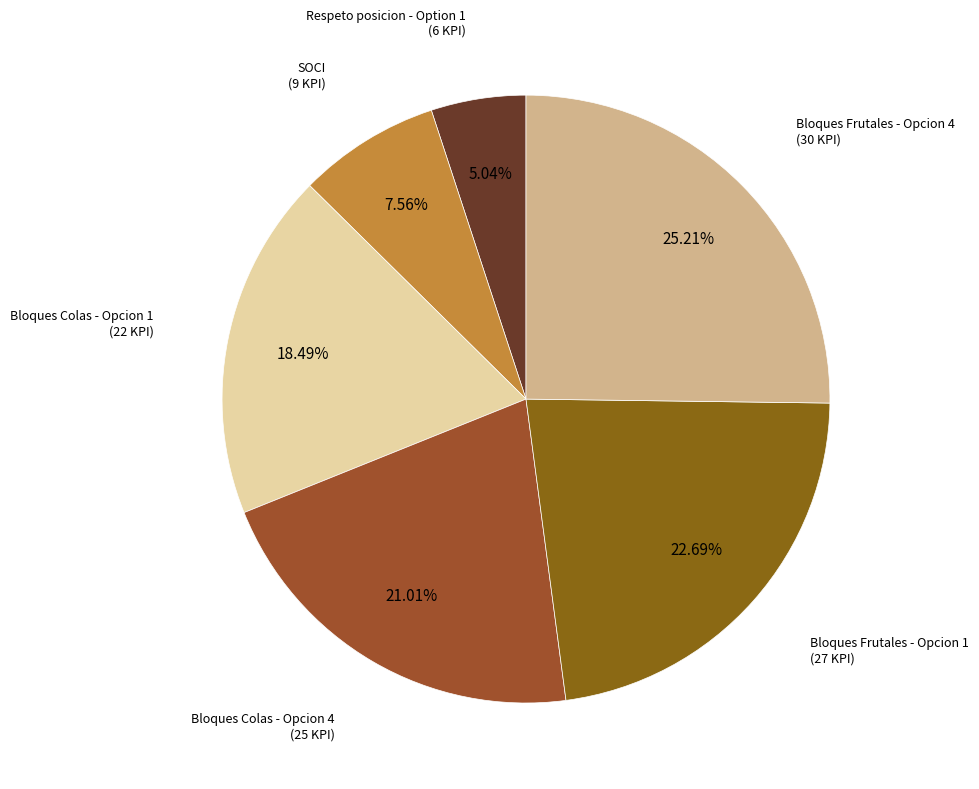

How many segments does this pie chart have?

6